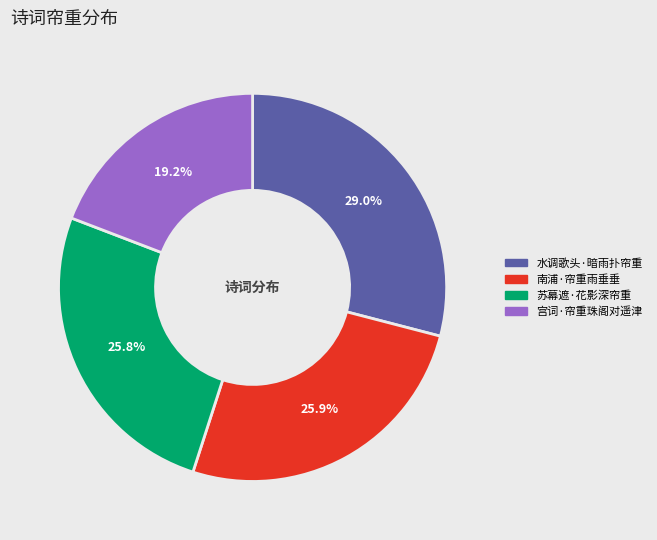

What percentage is NOT represented by 宫词·帘重珠阁对遥津?

80.8%